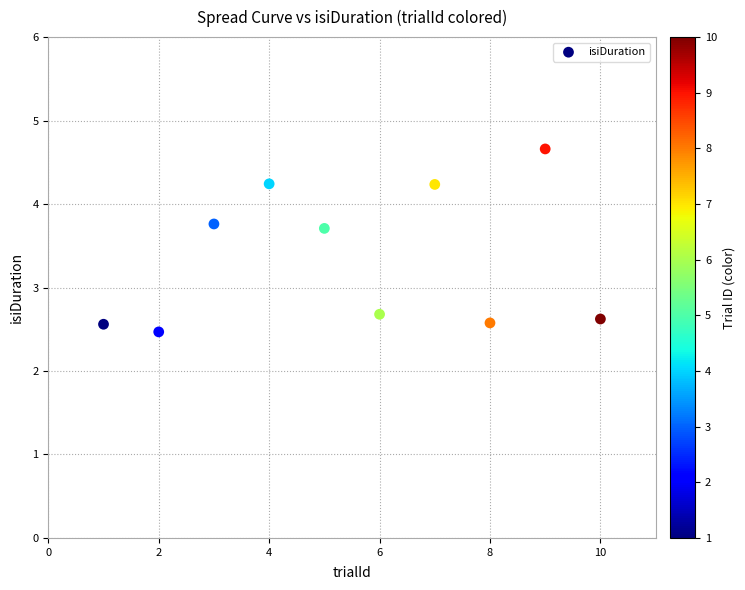

What is the range of X values (max minus min)?

9.0